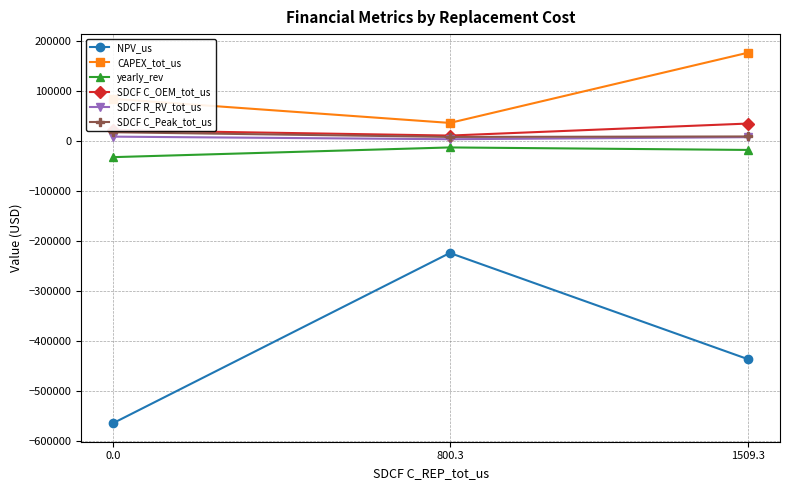

Which series has the widest spread of values?

NPV_us